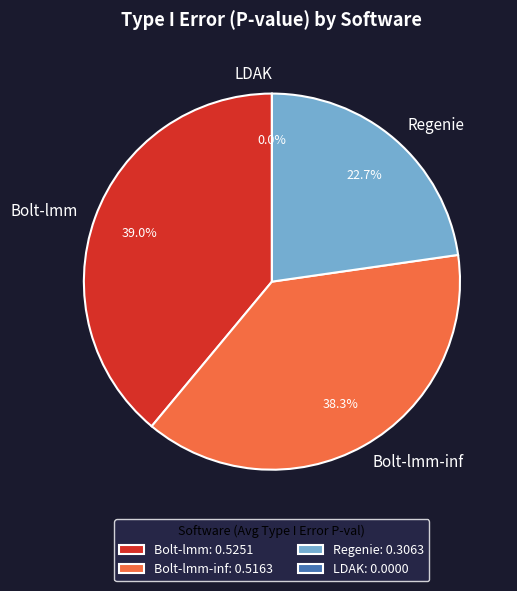

Does any single category account for the majority?

No